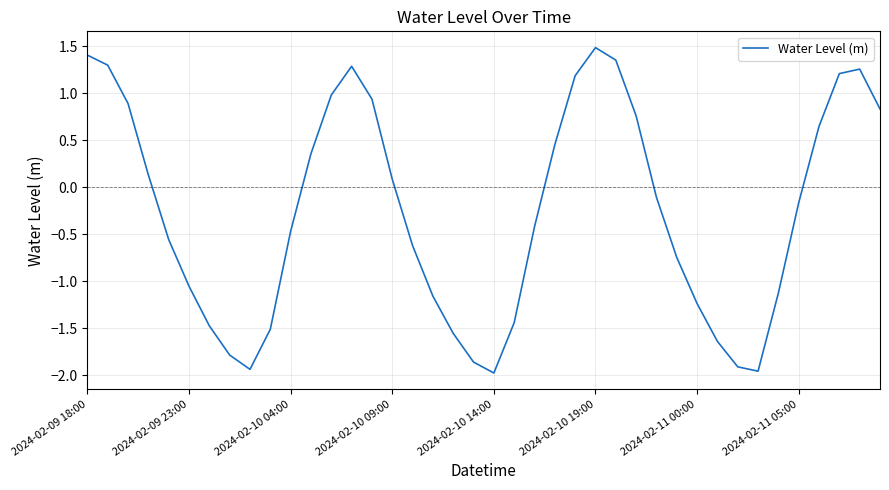

What is the difference between the maximum and minimum values?

3.5